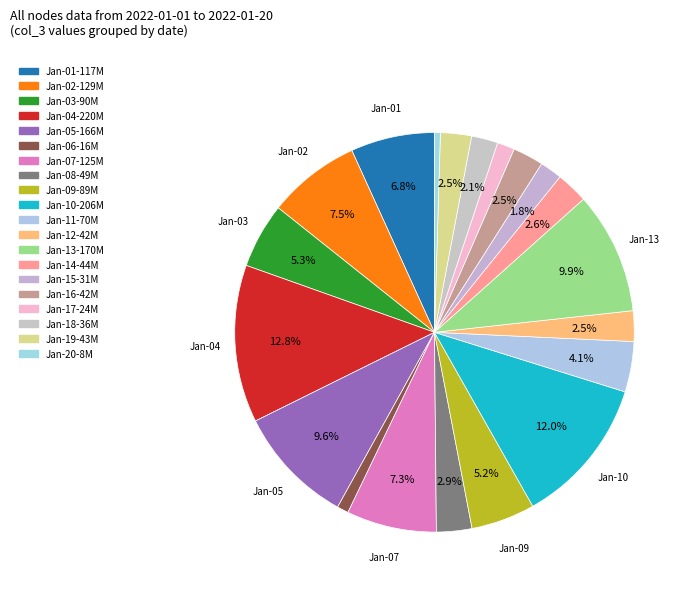

How many slices are in this pie chart?

20